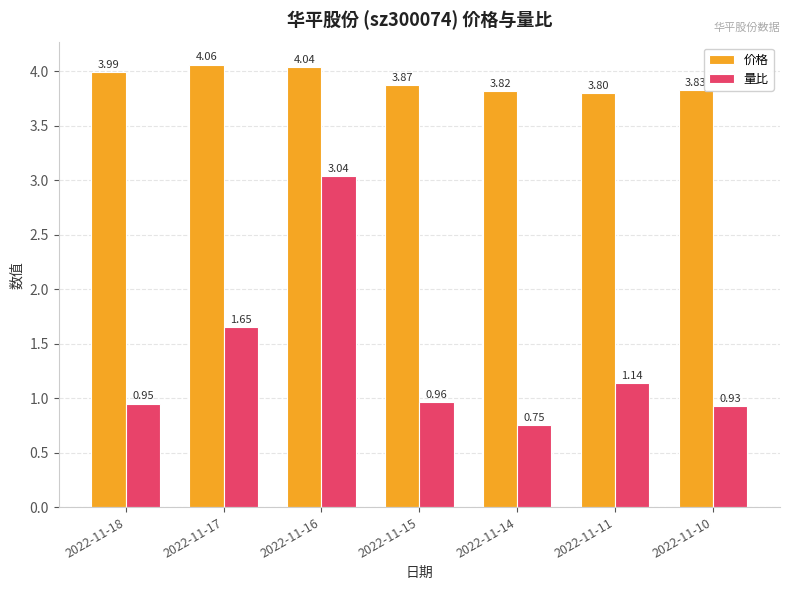

At which category is the sum across all series the highest?

2022-11-16